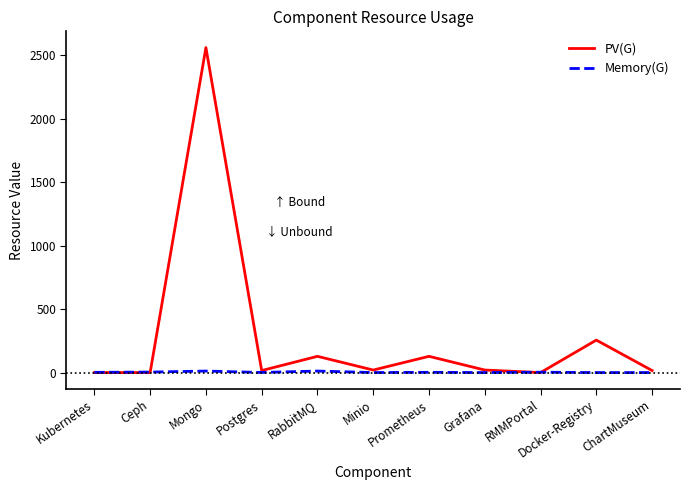

What is the sum of all PV(G) values?

3144.0